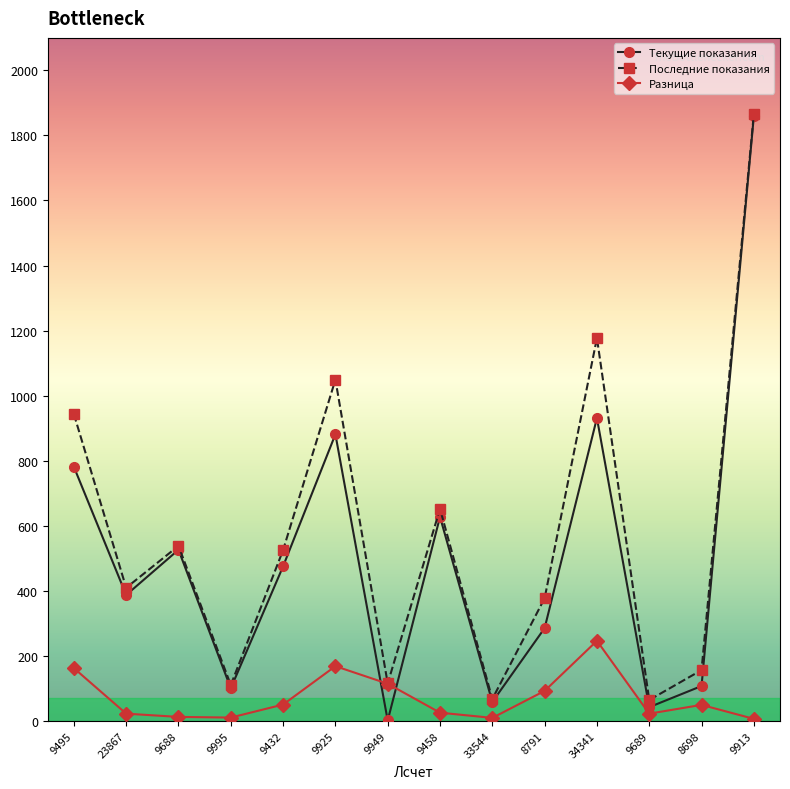

What is the average value of the Текущие показания series?

504